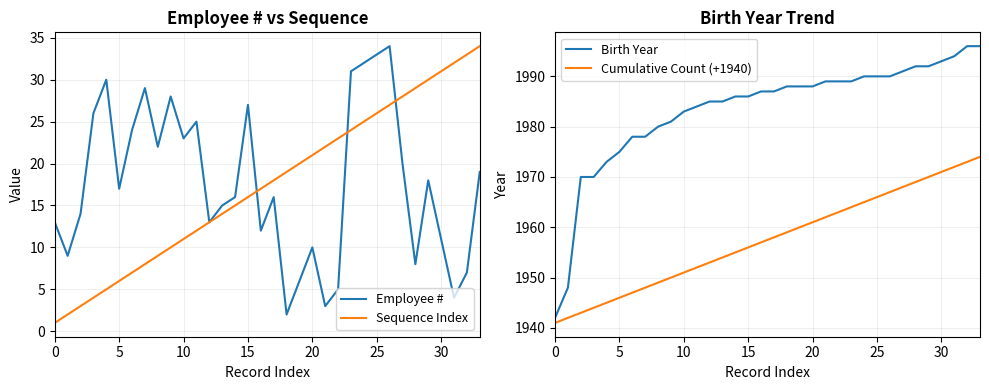

Between 14 and 16, which series saw the biggest shift?

Employee #